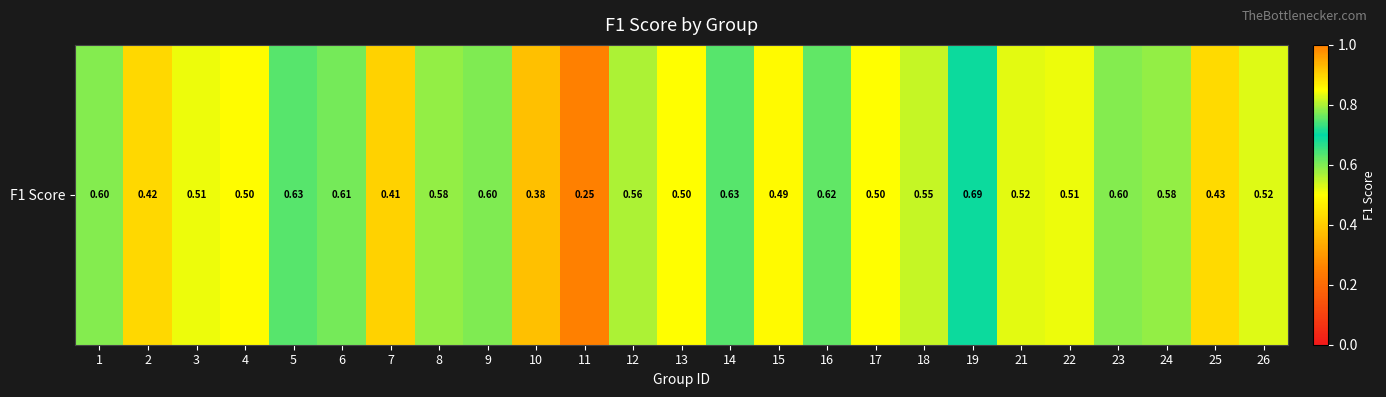

What is the change in value from 8 to 22?

-0.1